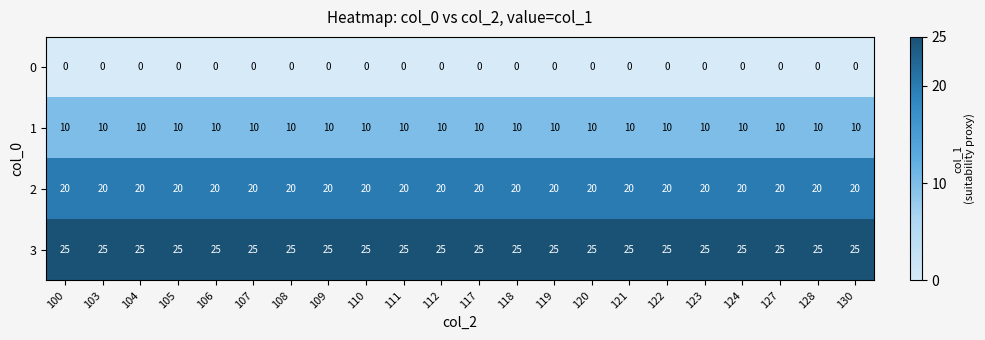

What is the spread (max minus min) of values at 110?

25